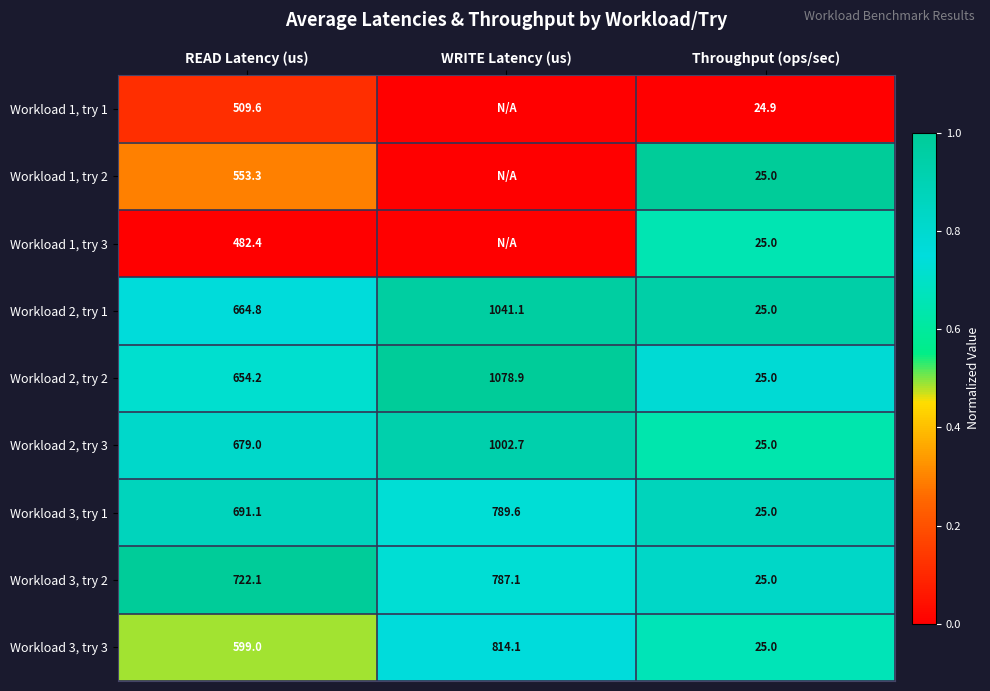

What is the difference between the maximum and minimum values in the Workload 3, try 1 series?

764.6